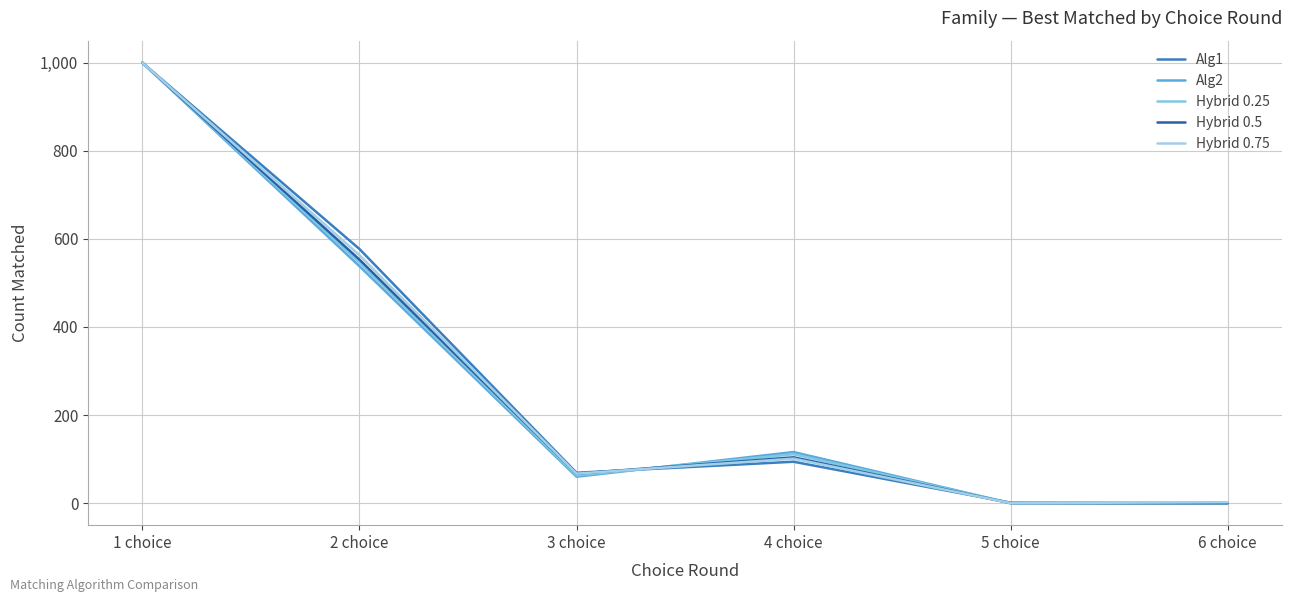

Rank the categories by Alg2 value from highest to lowest.

1 choice, 2 choice, 4 choice, 3 choice, 5 choice, 6 choice